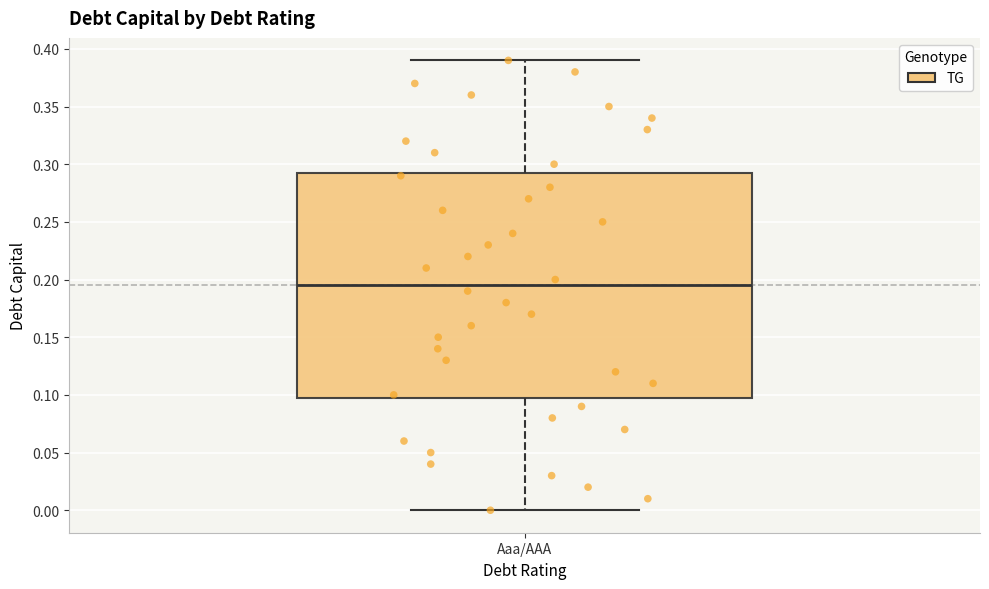

Transcribe this box plot: give where the median line is, the range the box spans, and where the two whiskers end, as read against the y-axis. The values are not printed on the chart, so give them approximately, as read against the axis.

median 0.195, box 0.100 to 0.295, whiskers 0.000 to 0.390